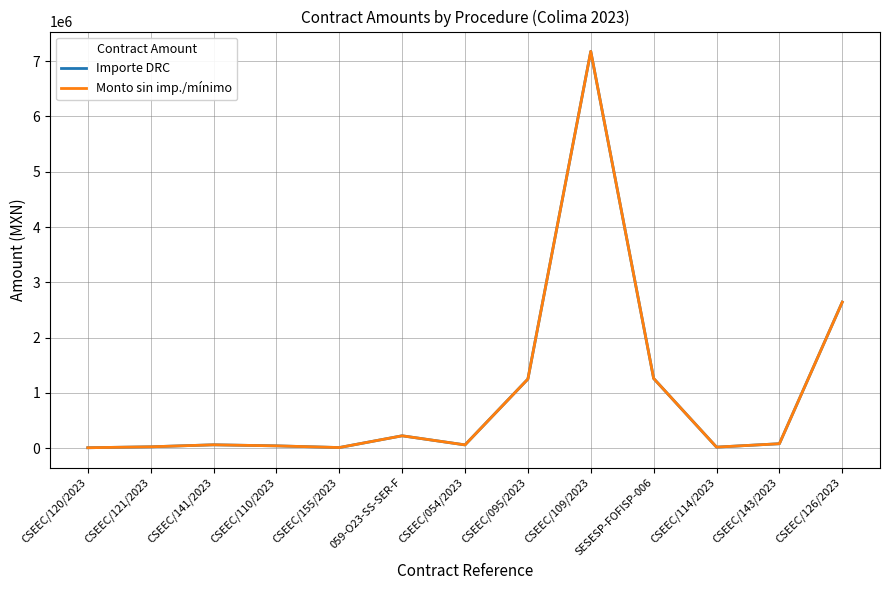

What is the sum of all Monto sin imp./mínimo values?

12873377.4